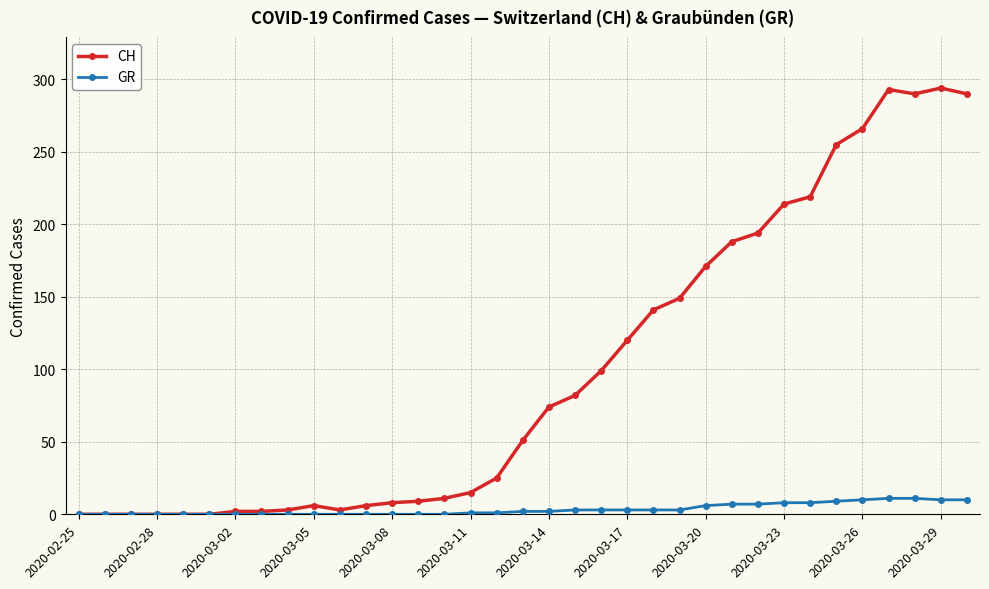

At how many categories does at least one series exceed 116?

14